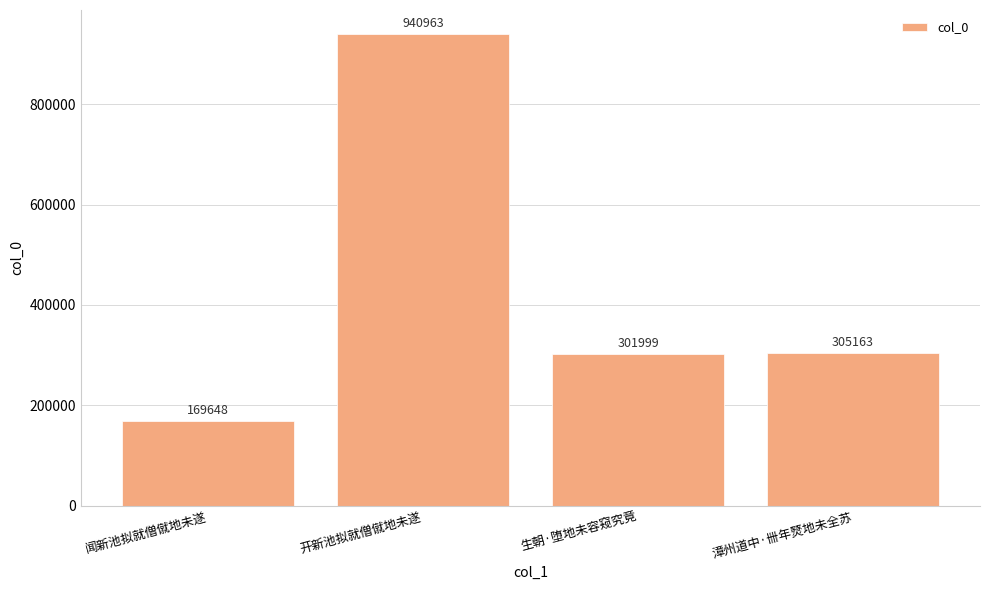

Reading left to right, what are all the values shown in this chart?

169648	940963	301999	305163